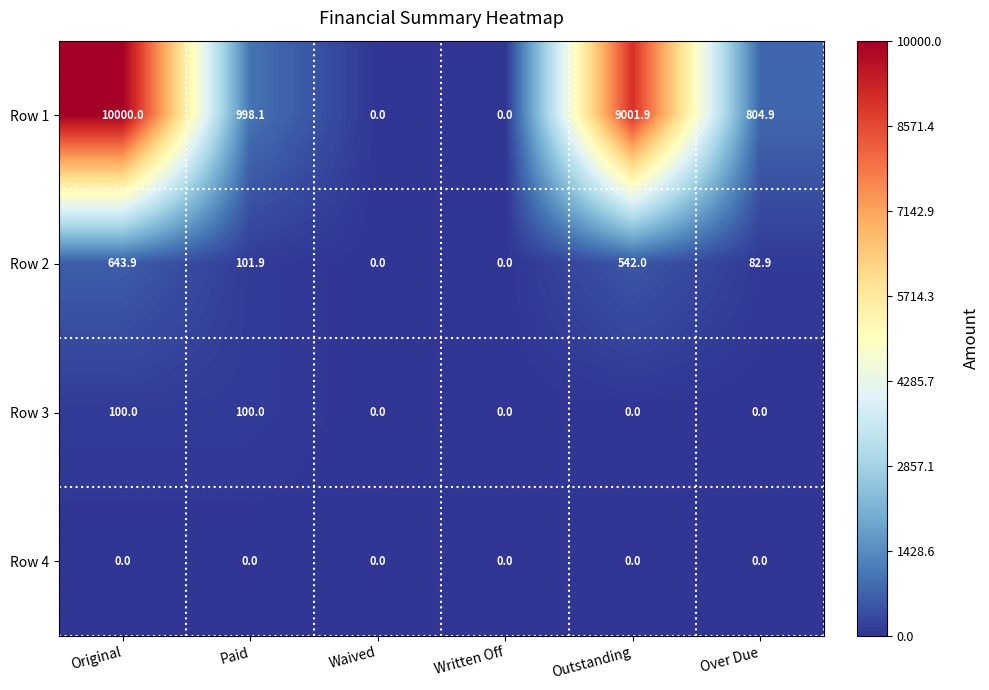

At how many categories does at least one series exceed 7181?

2